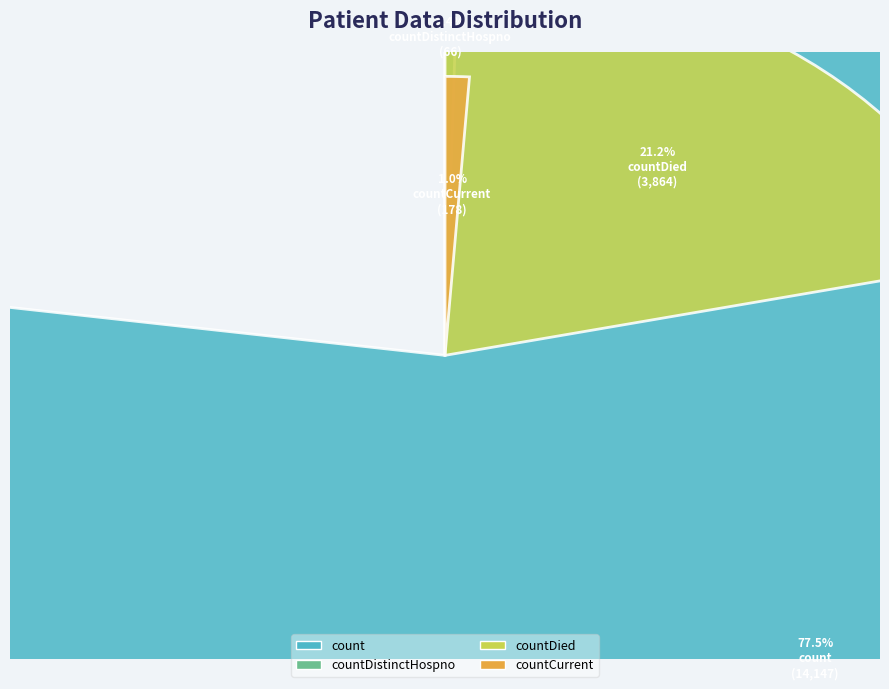

Is count the majority of the pie?

Yes